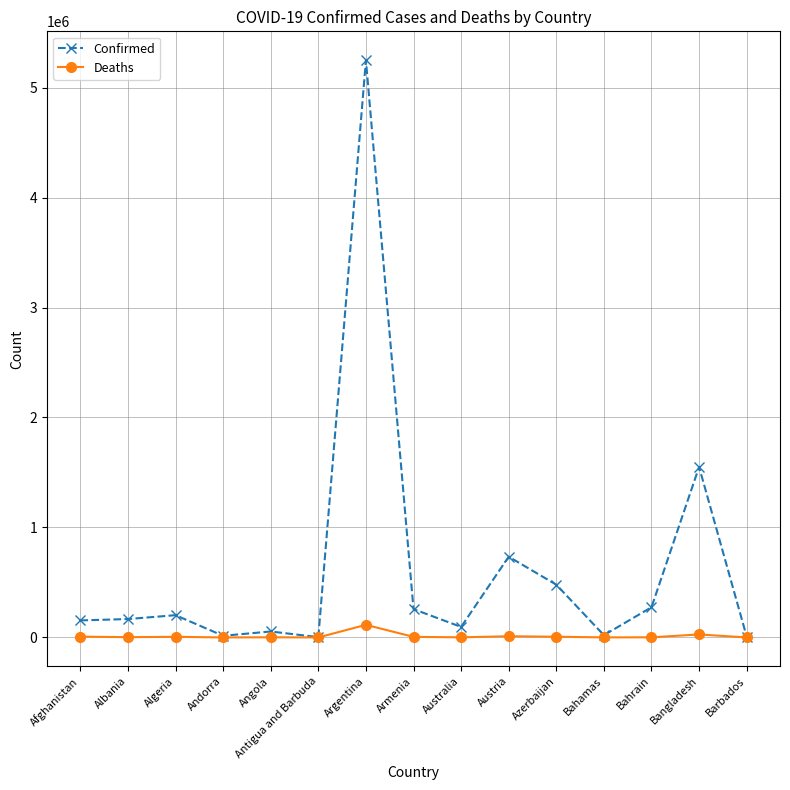

What is the label of the 9th point from the left?

Australia